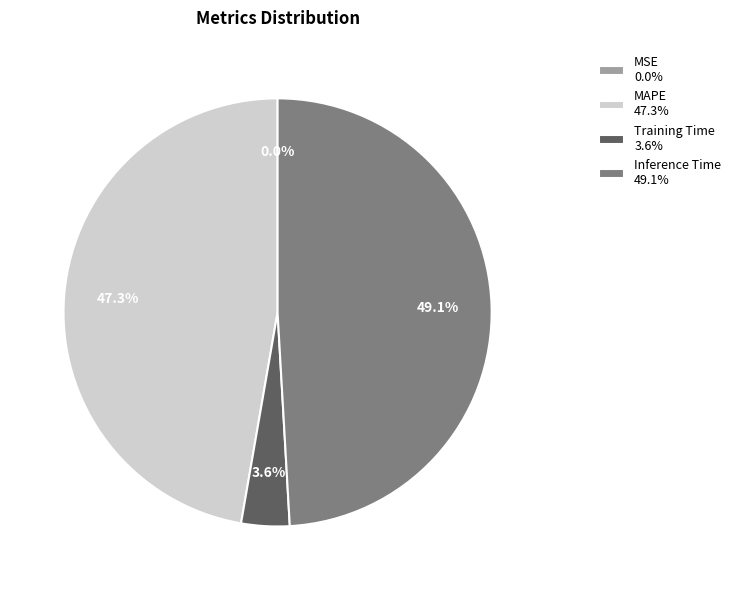

Approximately how many times larger is the value at Inference Time compared to MAPE?

1.0